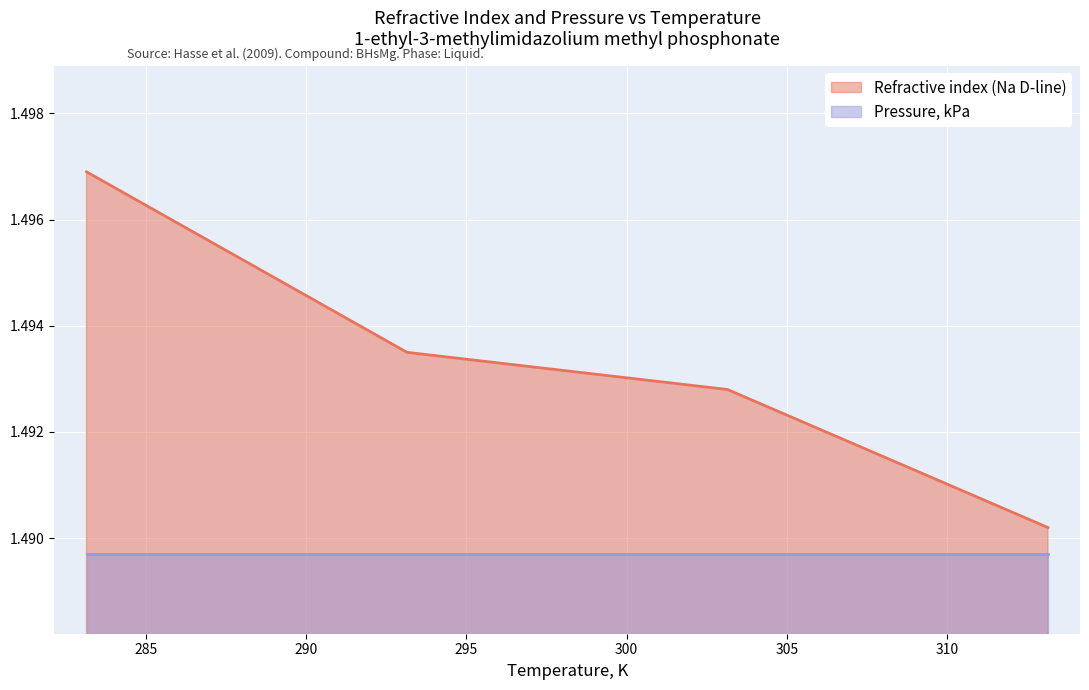

Which label corresponds to the largest value in the chart?

283.15